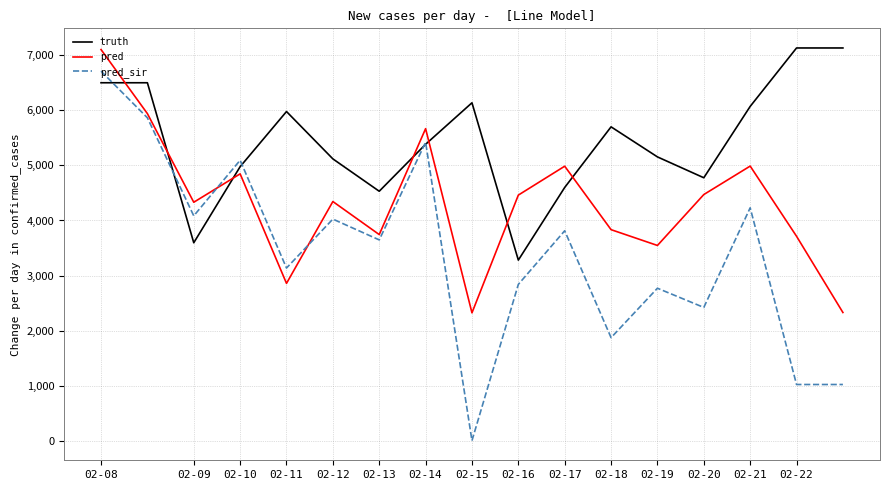

True or false: pred has more than 1 interior local peaks.

True